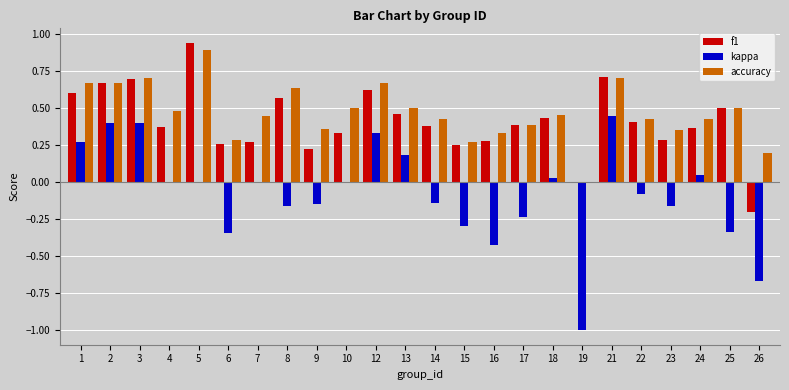

What value does the kappa series have at 19?

-1.0